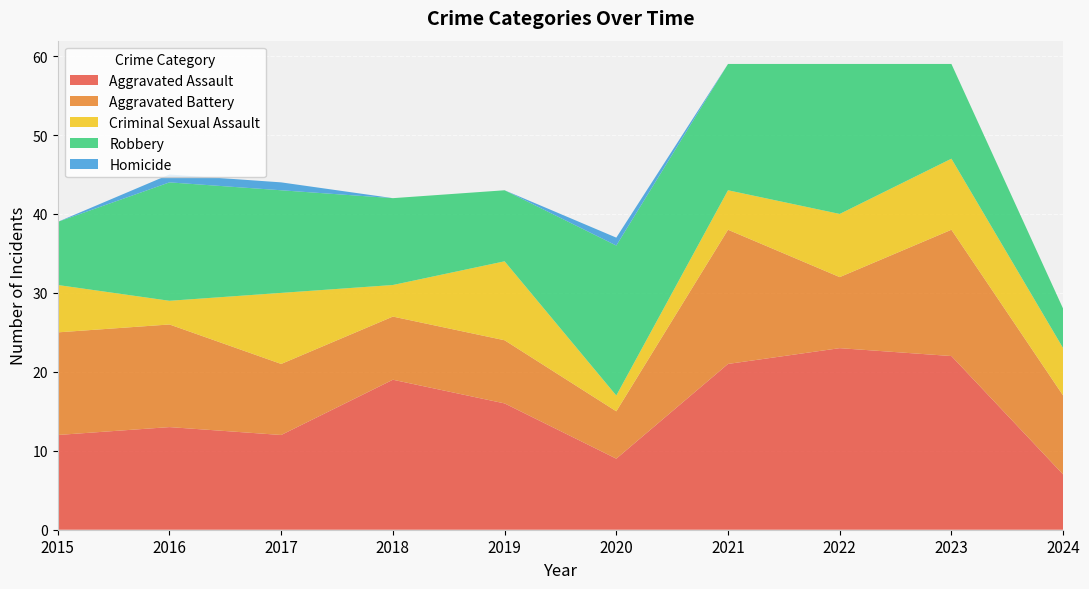

Reading left to right, extract all data points from this chart.

Aggravated Assault: 2015=12	2016=13	2017=12	2018=19	2019=16	2020=9	2021=21	2022=23	2023=22	2024=7
Aggravated Battery: 2015=13	2016=13	2017=9	2018=8	2019=8	2020=6	2021=17	2022=9	2023=16	2024=10
Criminal Sexual Assault: 2015=6	2016=3	2017=9	2018=4	2019=10	2020=2	2021=5	2022=8	2023=9	2024=6
Robbery: 2015=8	2016=15	2017=13	2018=11	2019=9	2020=19	2021=16	2022=19	2023=12	2024=5
Homicide: 2015=0	2016=1	2017=1	2018=0	2019=0	2020=1	2021=0	2022=0	2023=0	2024=0